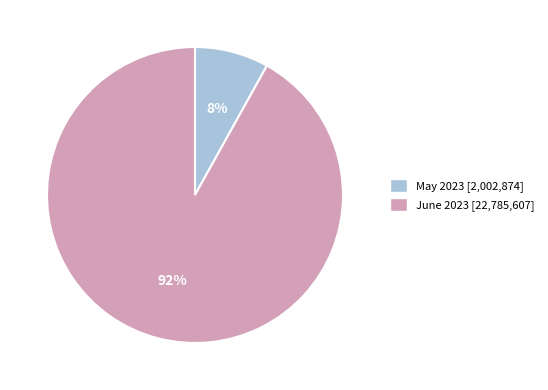

Does any single category account for the majority?

Yes